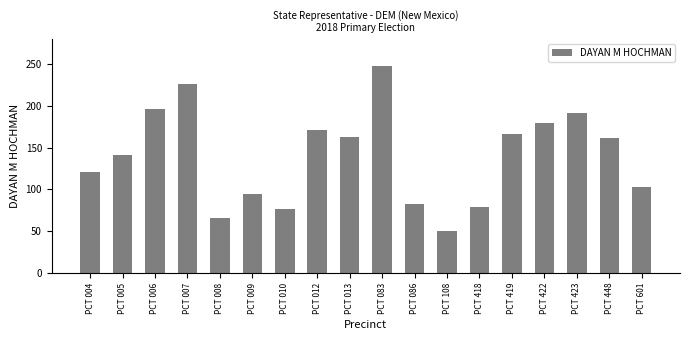

What is the minimum value shown in the chart?

50